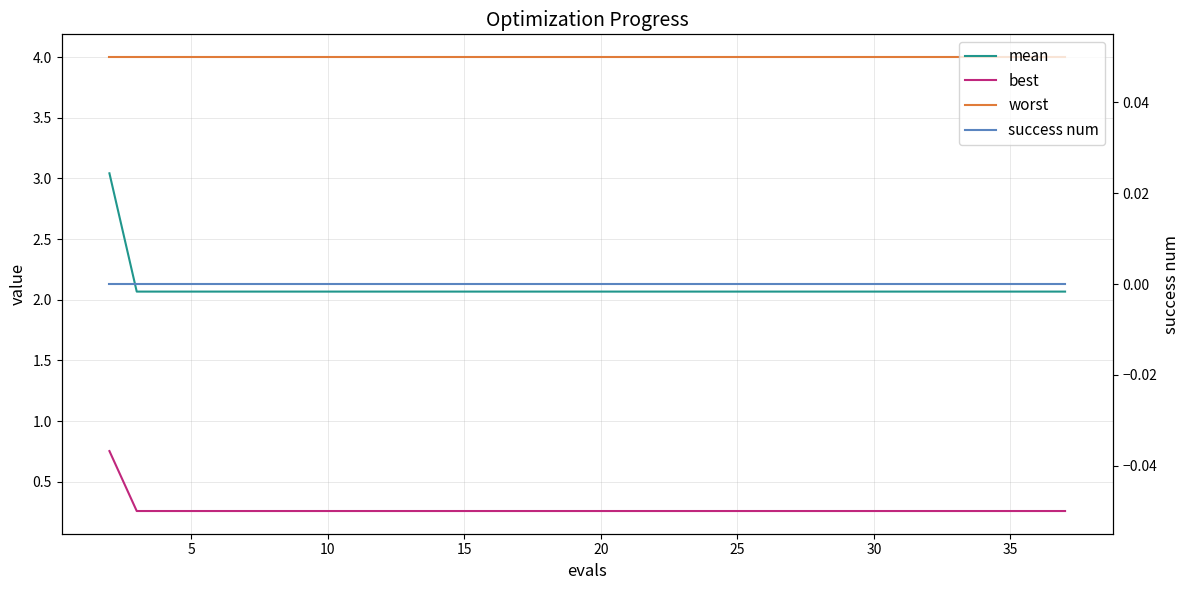

What are all the series names shown in the legend?

mean, best, worst, success num